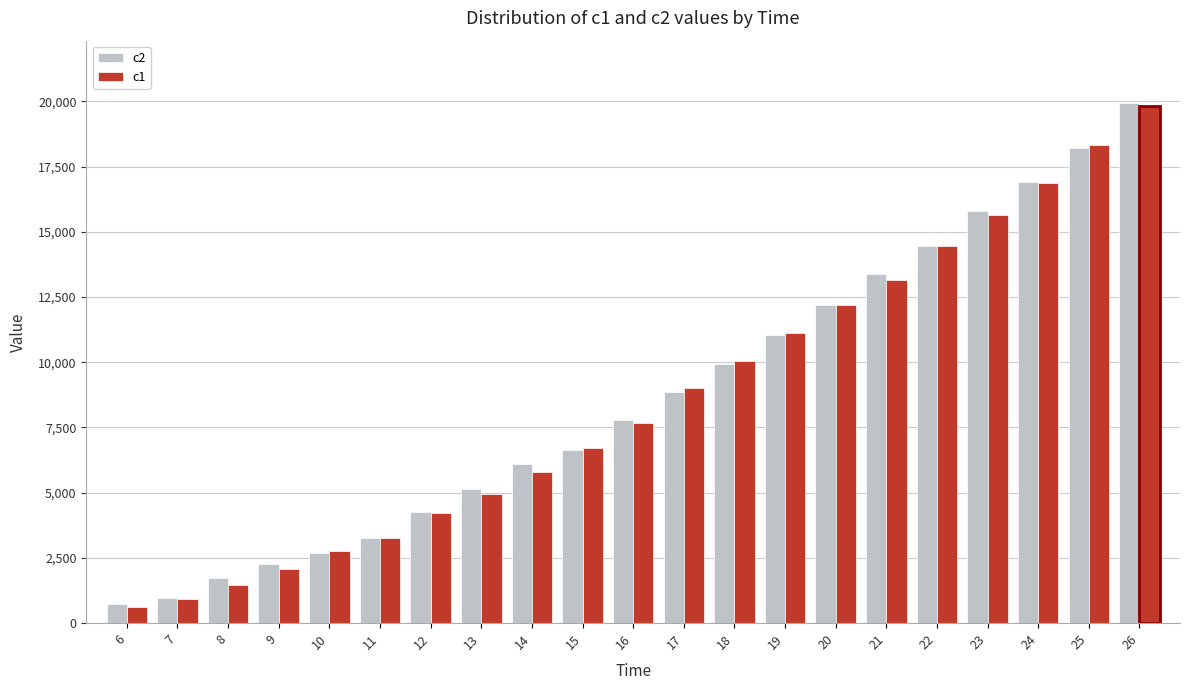

What is the highest value of the c1 series?

19827